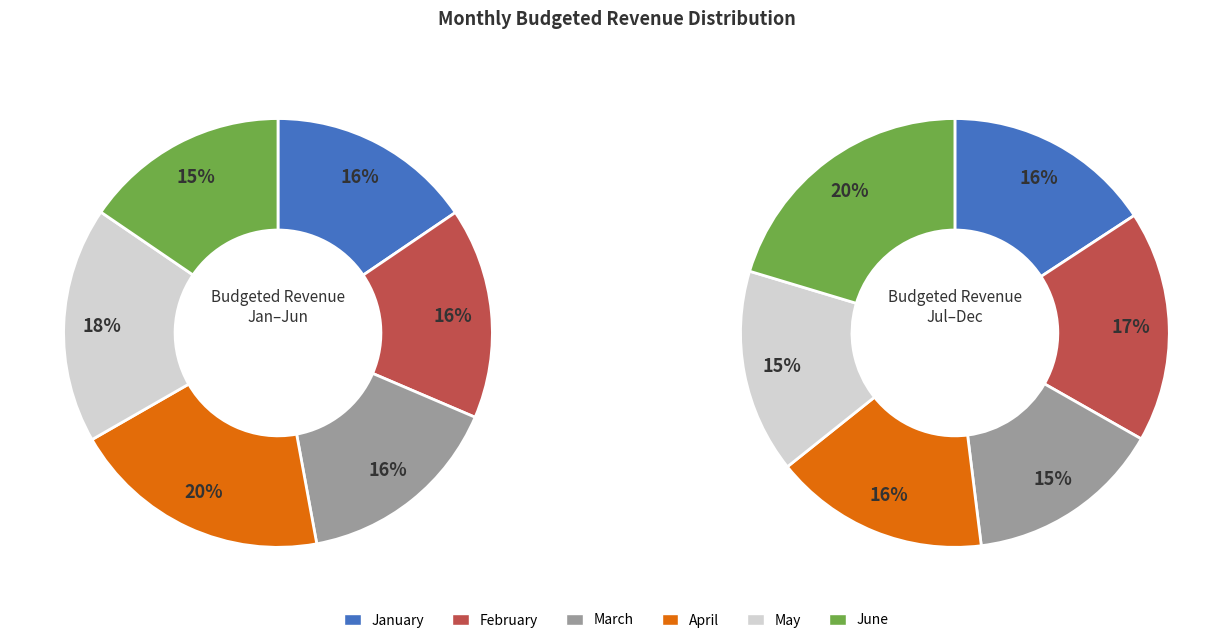

What is the ratio of the value at May to the value at April?

0.9